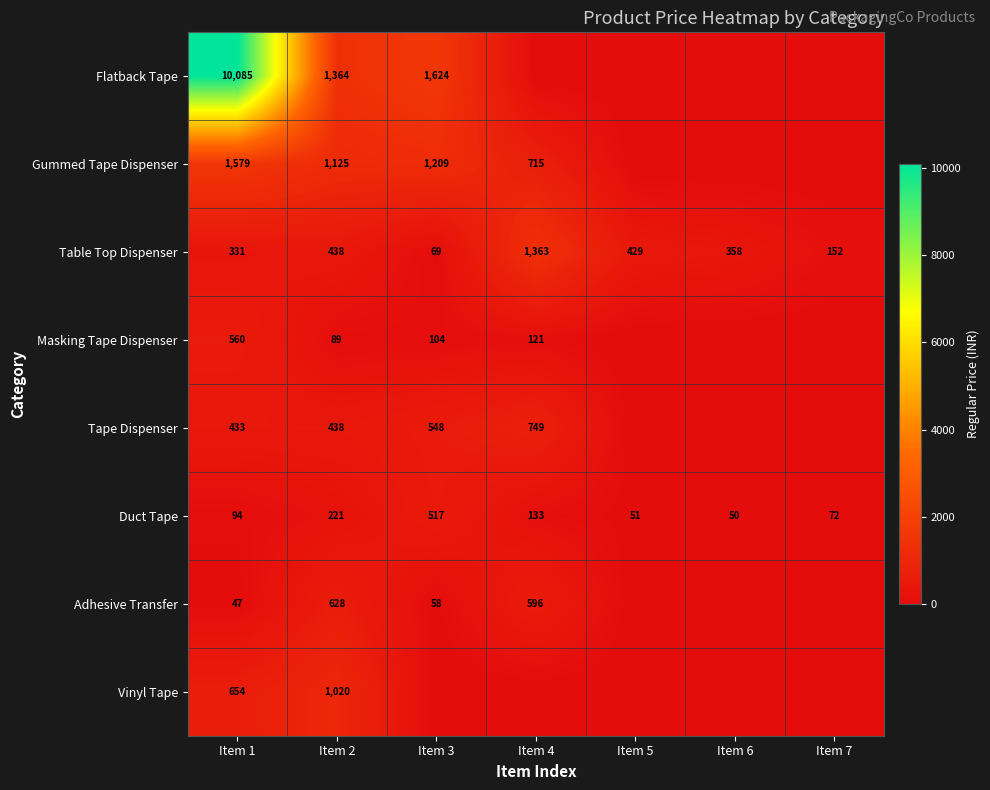

The value of Masking Tape Dispenser at Item 2 is 48. True or false?

False